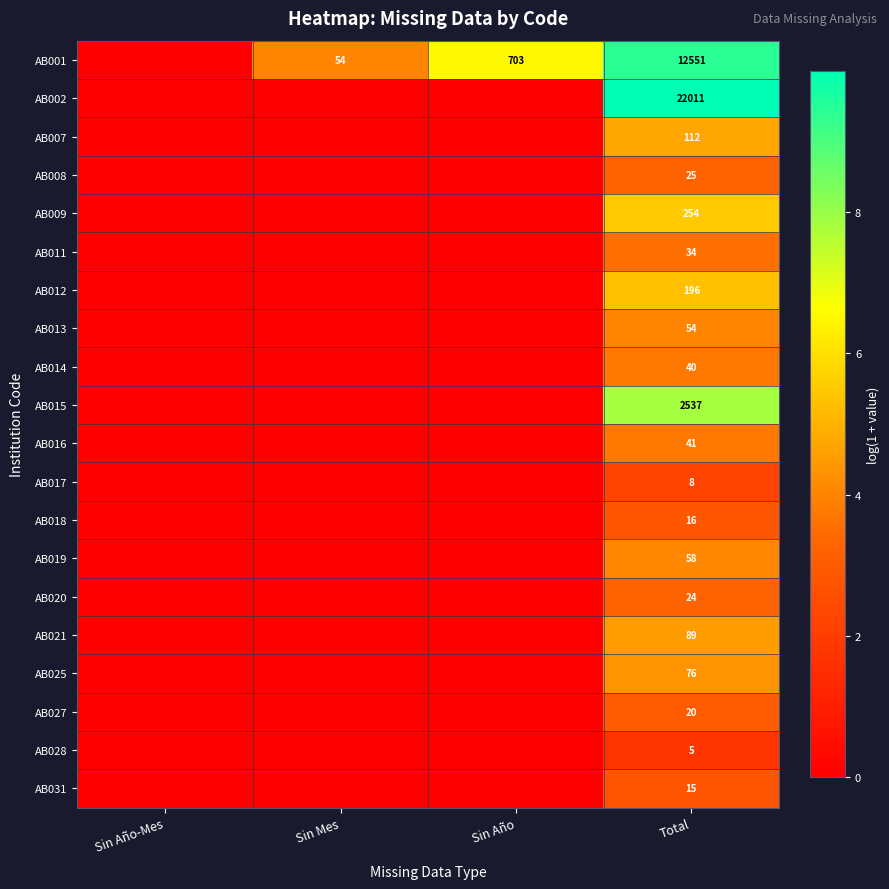

Is it true that AB019 equals 58 at Total?

True